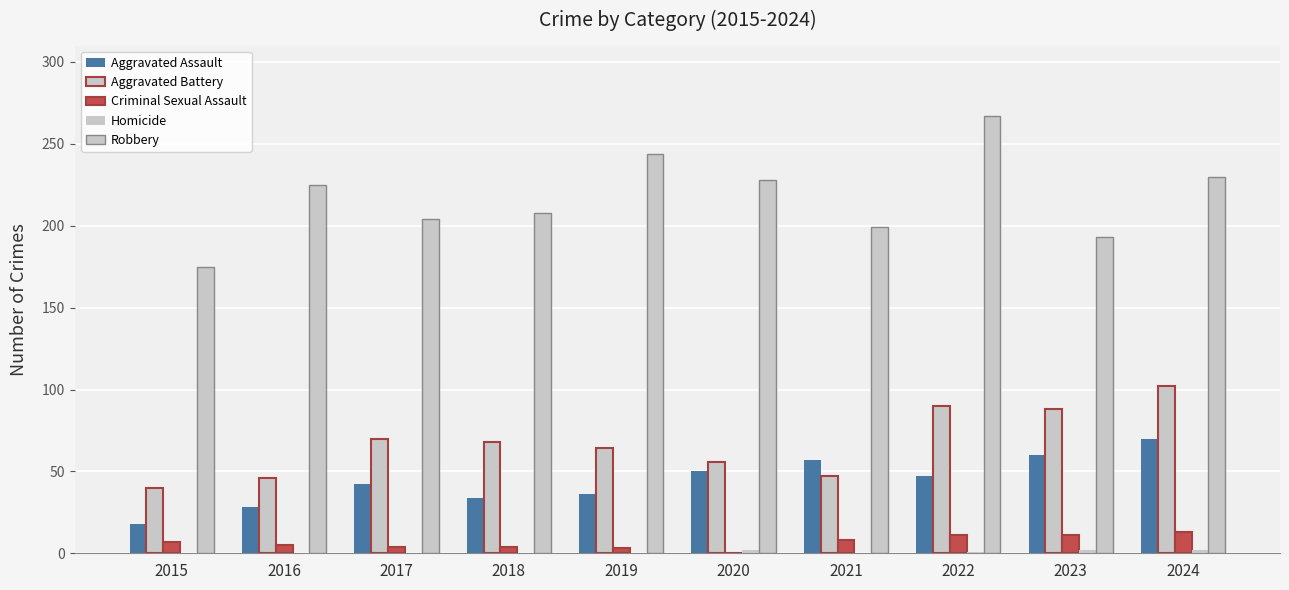

Which series has the largest total across all categories?

Robbery